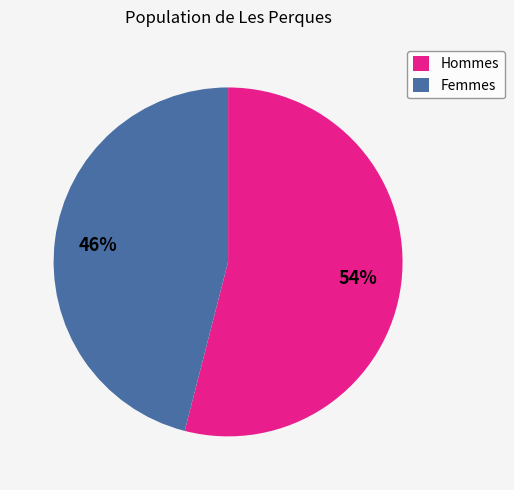

What percentage is the Hommes slice, to the nearest percent?

54%